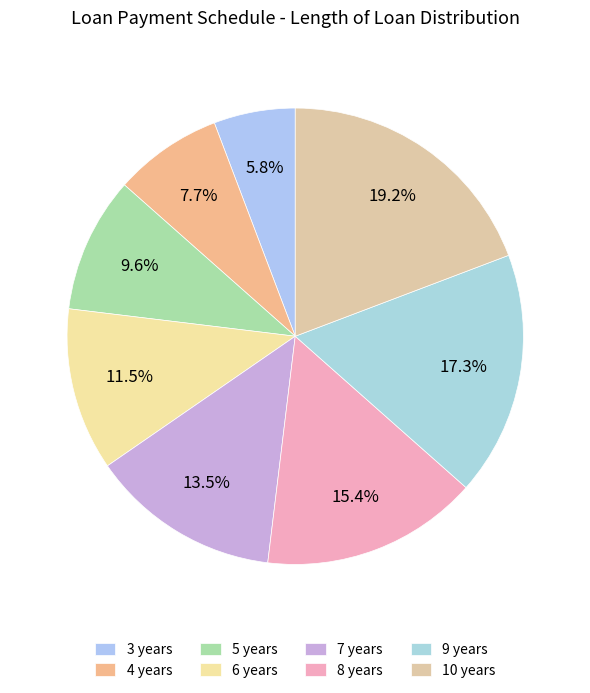

Does 7 years represent more than half of the total?

No